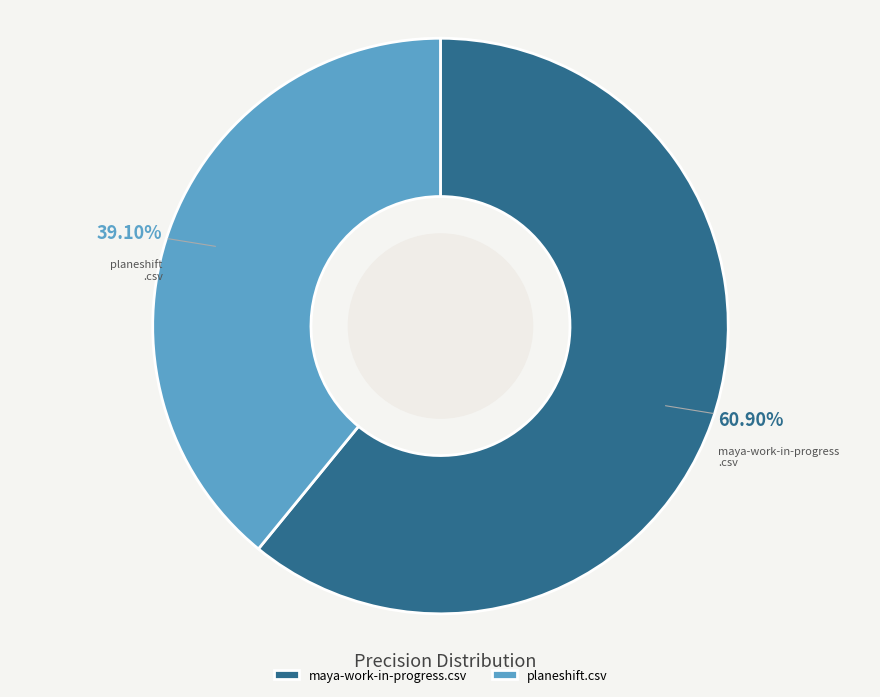

To the nearest percent, what percentage of the pie is maya-work-in-progress.csv?

61%